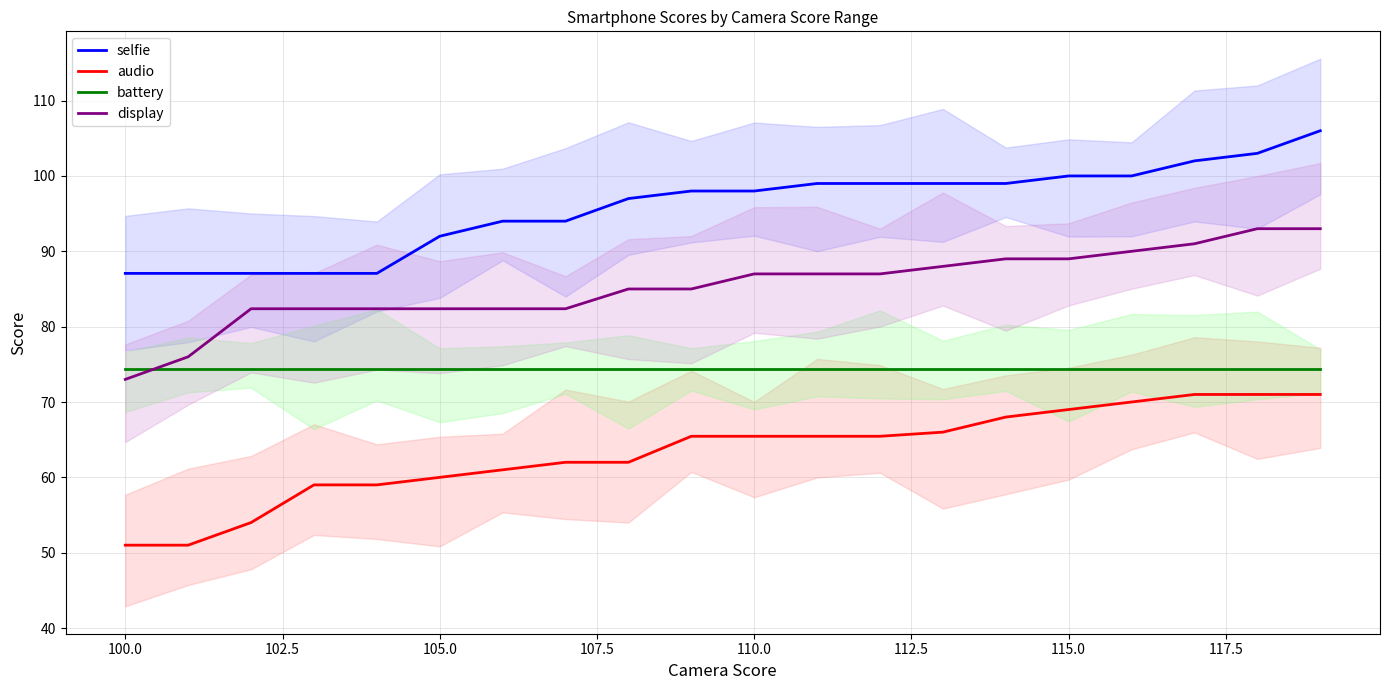

Is the value of selfie at 117.5 greater than the value of audio at 13?

Yes